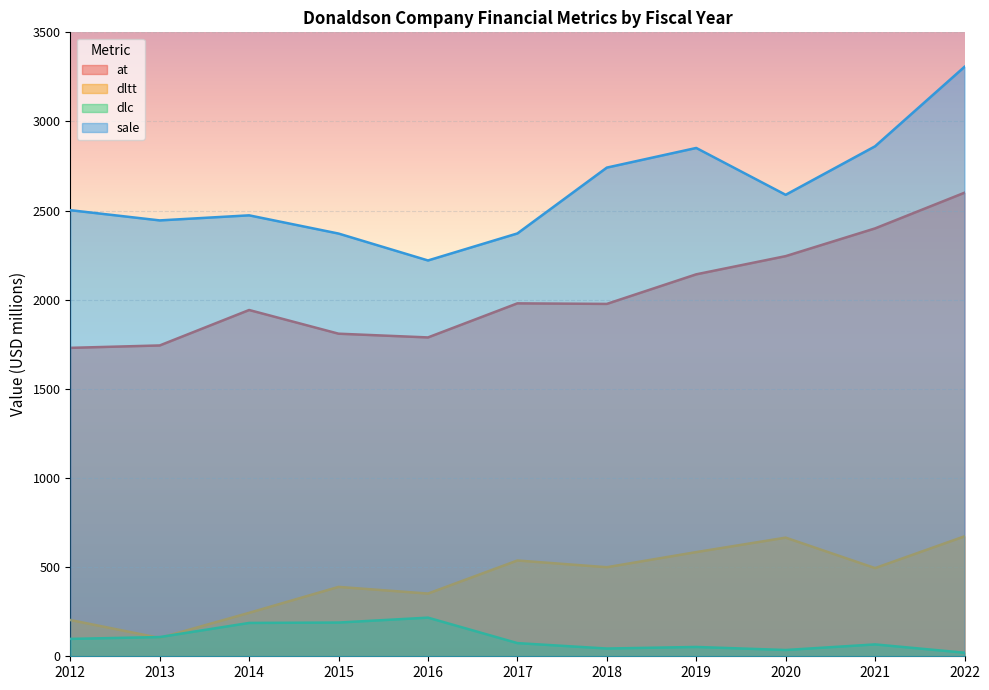

In dlc, how many points are lower than both neighbors (excluding endpoints)?

2